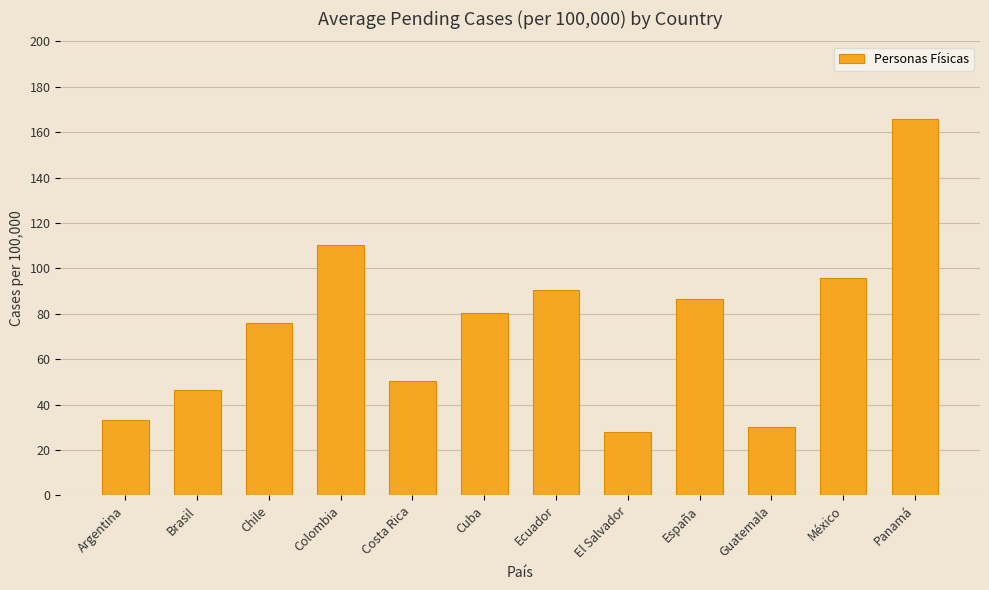

Rank the categories by value from highest to lowest.

Panamá, Colombia, México, Ecuador, España, Cuba, Chile, Costa Rica, Brasil, Argentina, Guatemala, El Salvador